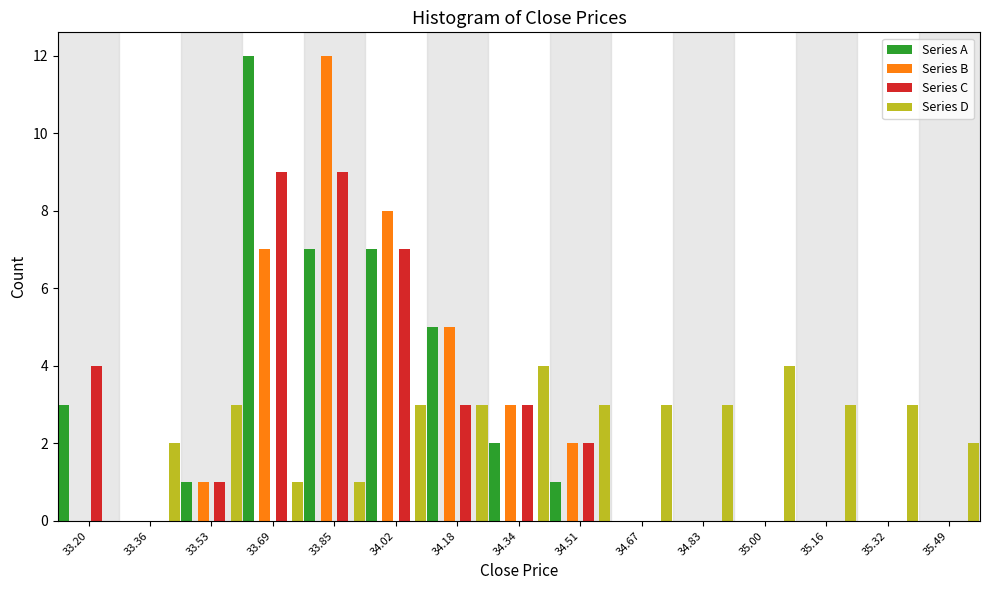

What is the greatest value displayed?

12